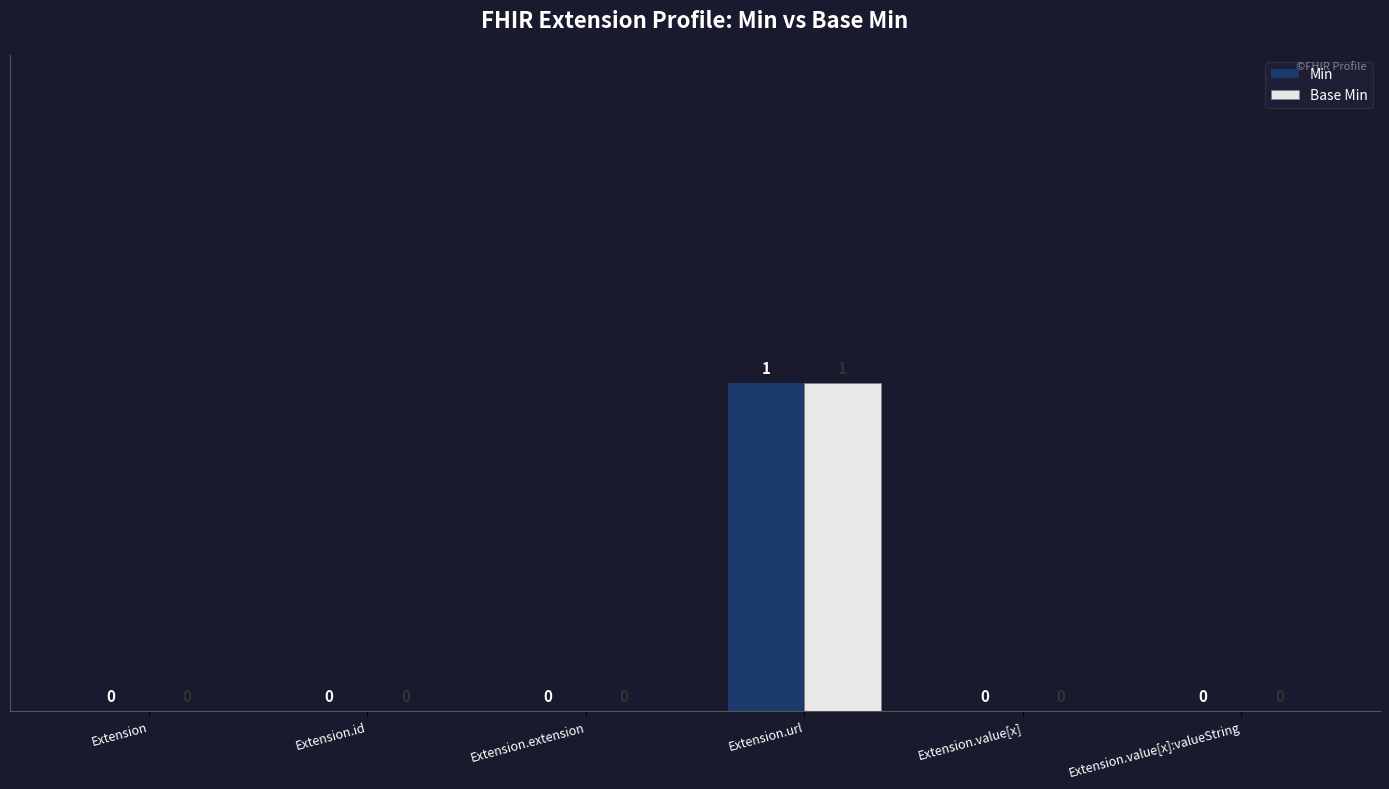

What are all the series names shown in the legend?

Min, Base Min